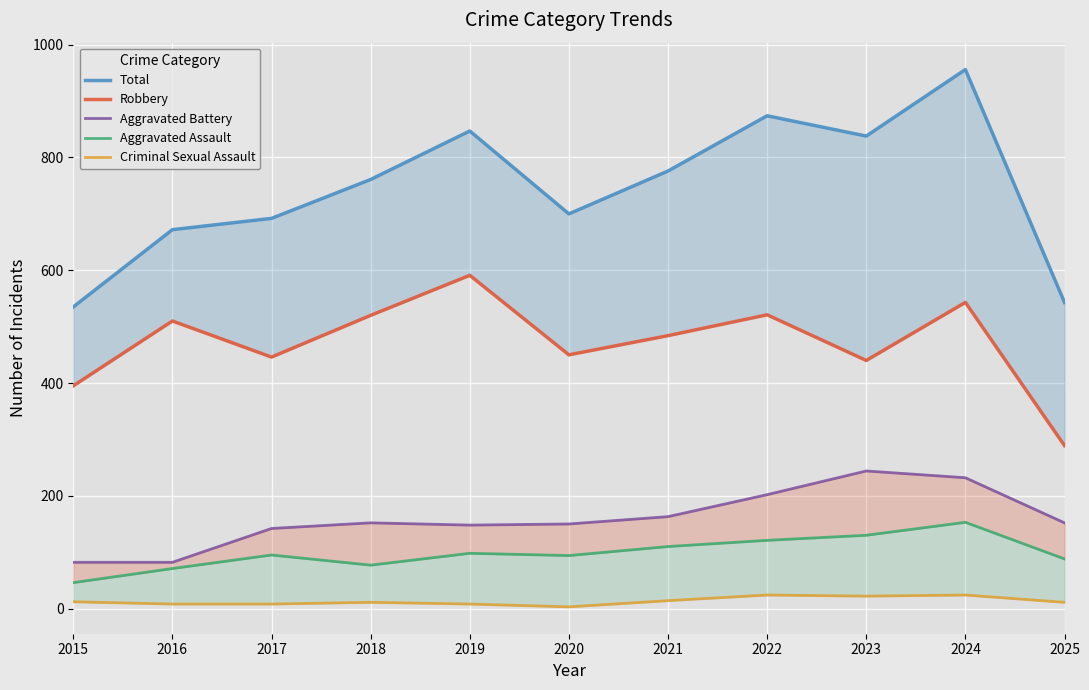

What is the minimum value for Robbery?

289